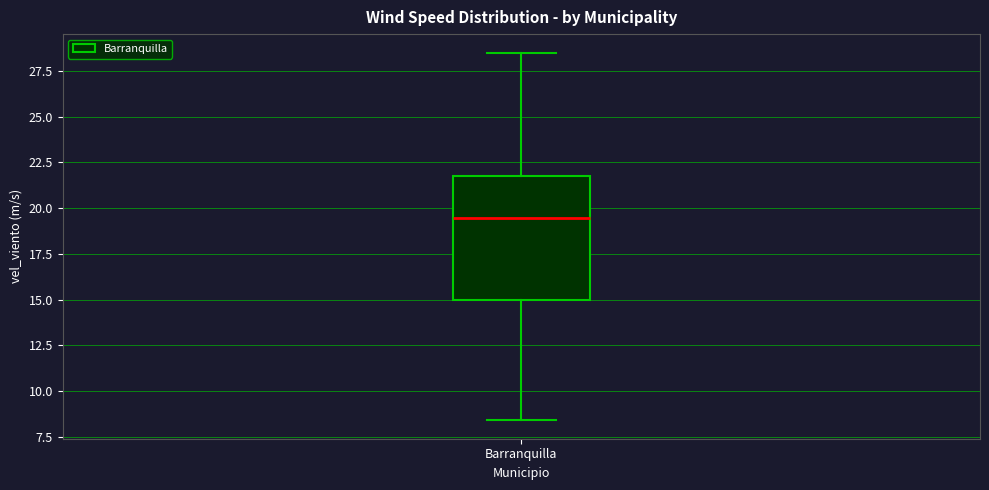

Read this box plot against the y-axis: the position of the median line, the range covered by the box, and the ends of both whiskers. The values are not printed on the chart, so give them approximately, as read against the axis.

median 19.5, box 15.0 to 22.0, whiskers 8.5 to 28.5